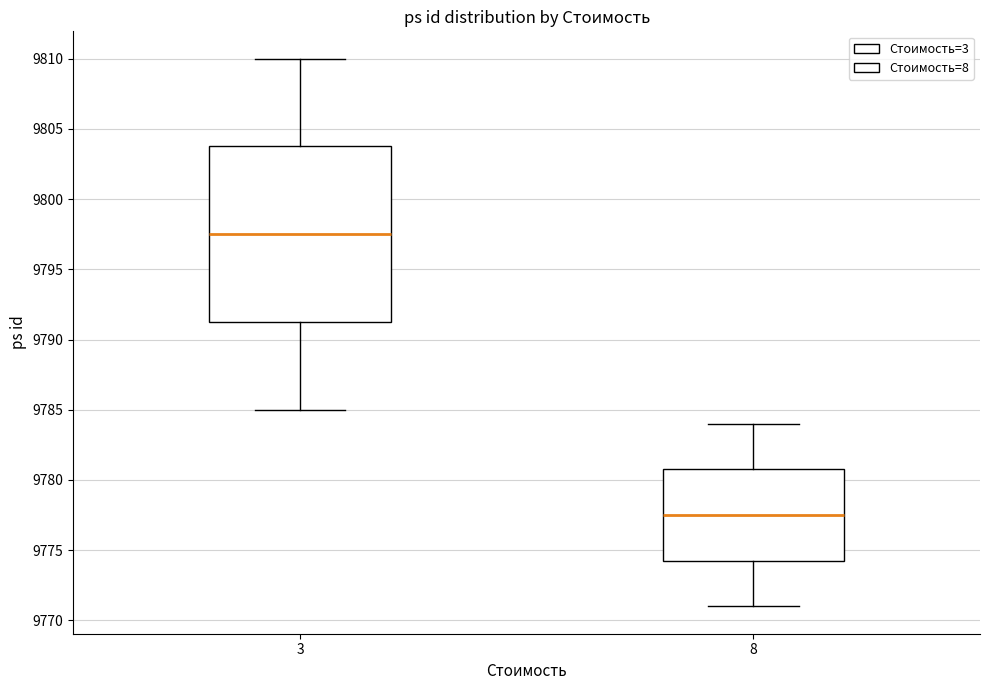

Which box's median line is the highest?

3